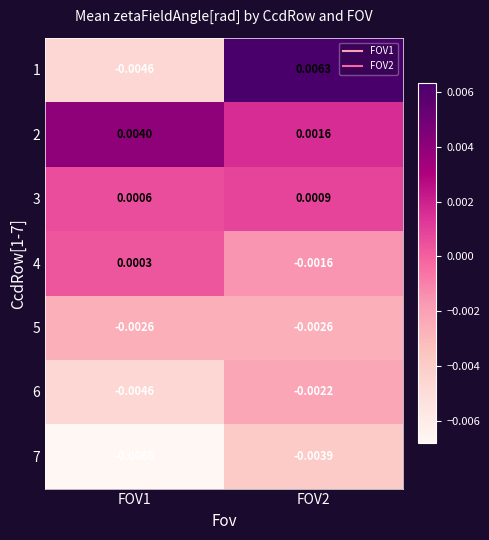

Is the value of 7 at FOV1 greater than the value of 4 at FOV1?

No